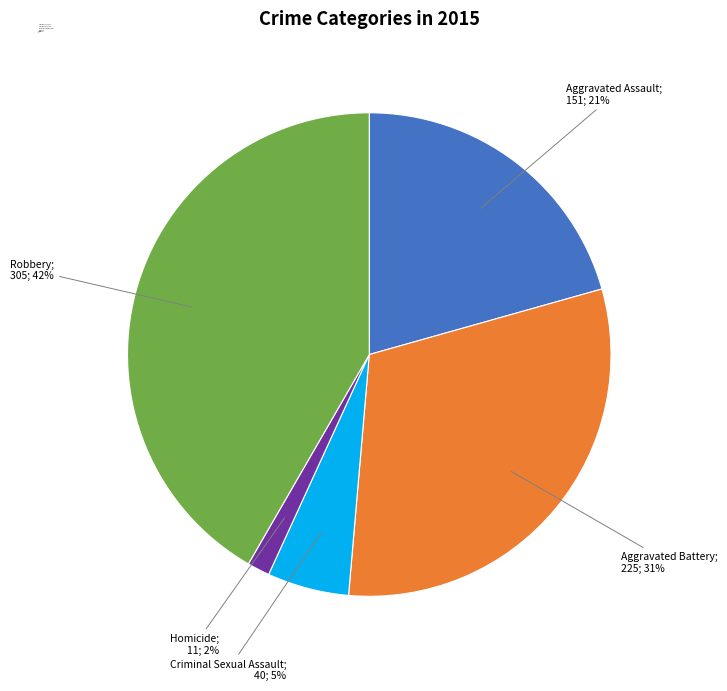

To the nearest percent, what is the difference between the Robbery and Aggravated Battery slice percentages?

11%